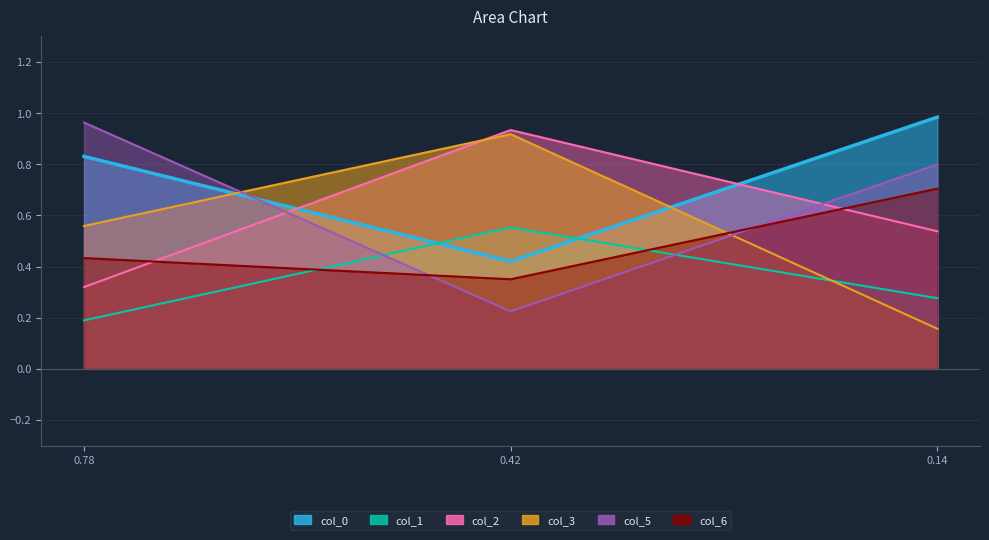

Which series has the largest total across all categories?

col_0